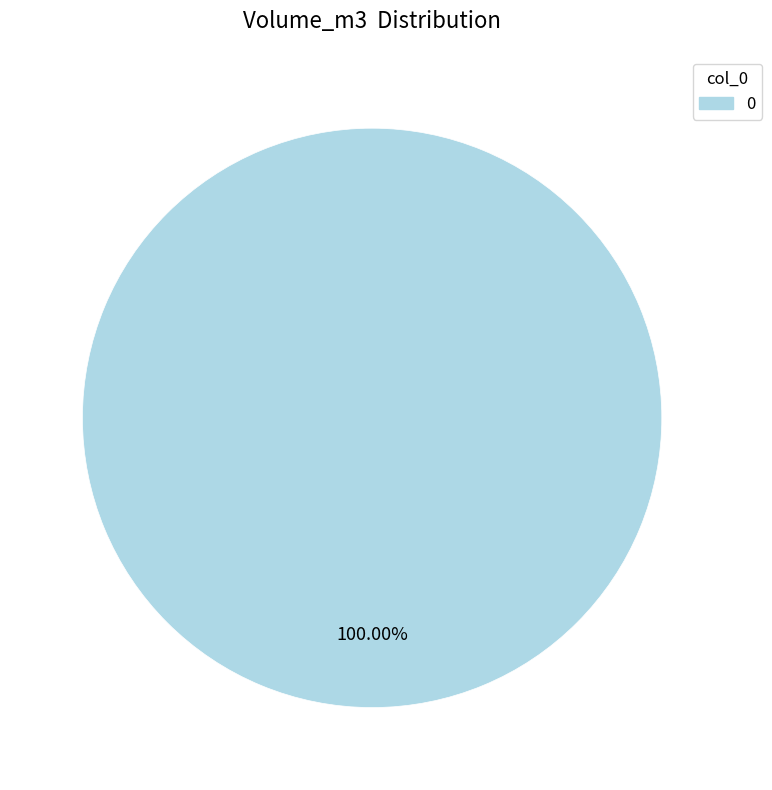

Is there a majority slice in this chart?

Yes